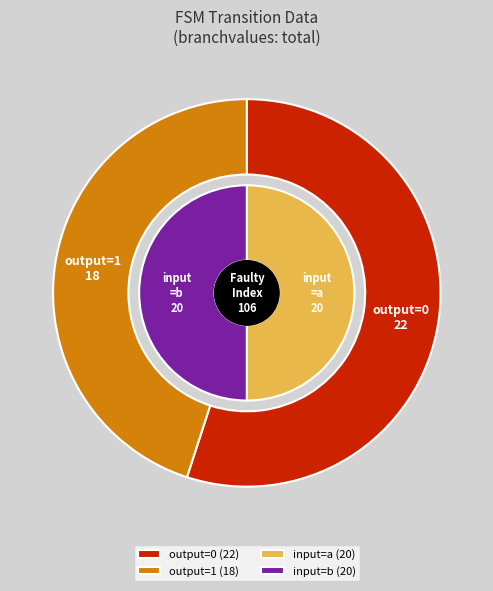

Does 9 represent more than half of the total?

No